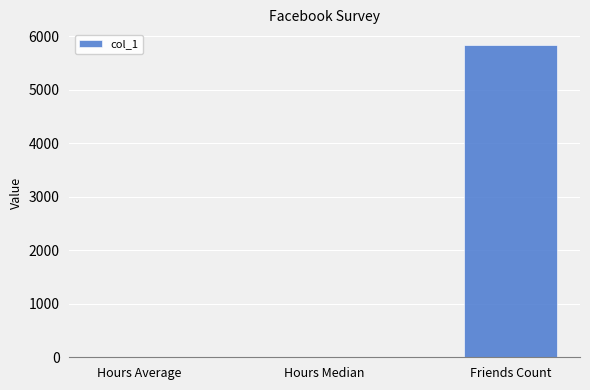

Does the chart contain stacked bars?

No